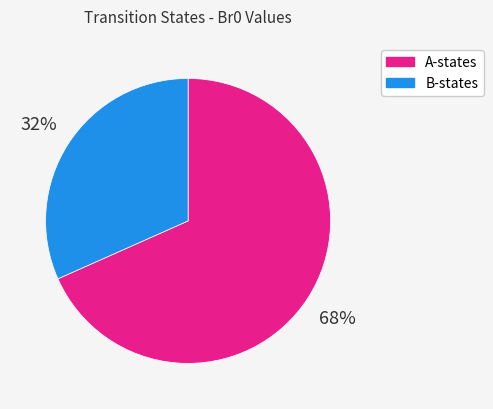

To the nearest percent, what is the average slice percentage?

50%